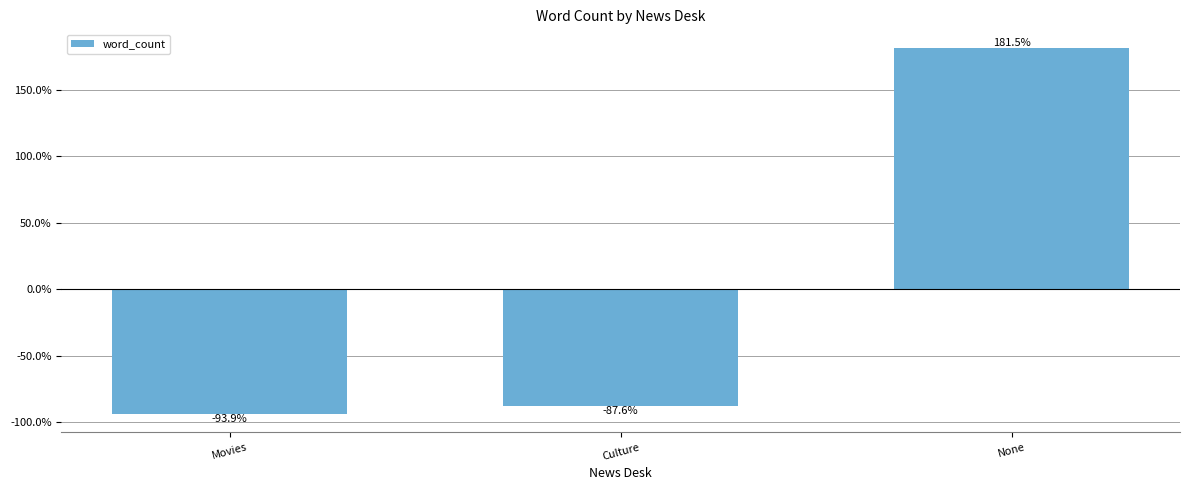

What is the maximum value shown in the chart?

181.5